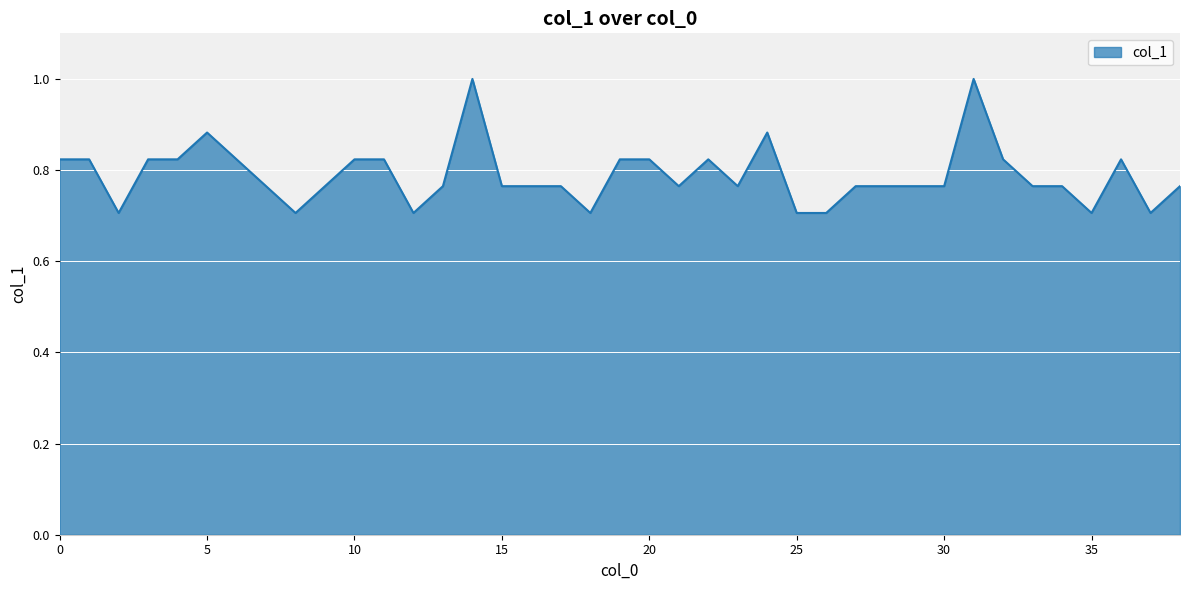

What is the smallest value displayed?

0.7